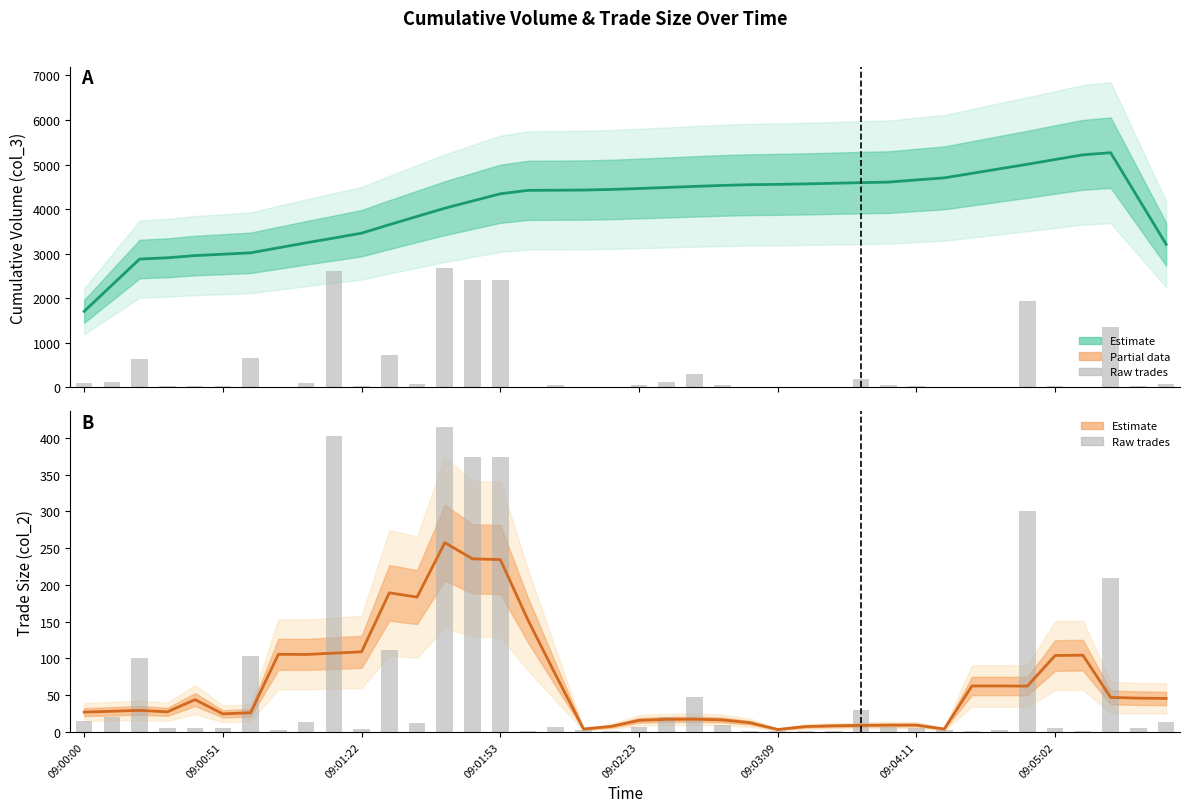

Which series has the largest total across all categories?

col_3 (Cumulative Volume)